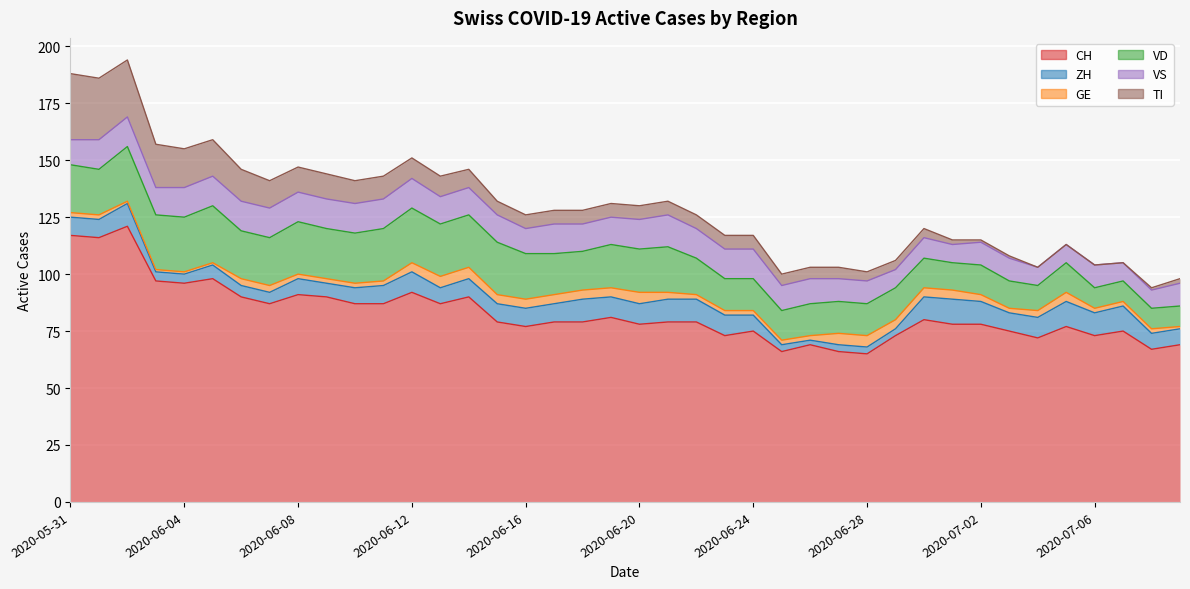

How many interior local valleys does the ZH series have?

5